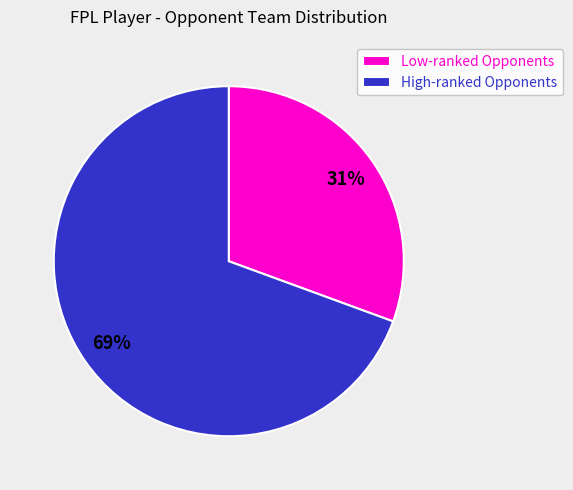

To the nearest percent, what percentage of the pie is High-ranked Opponents?

69%